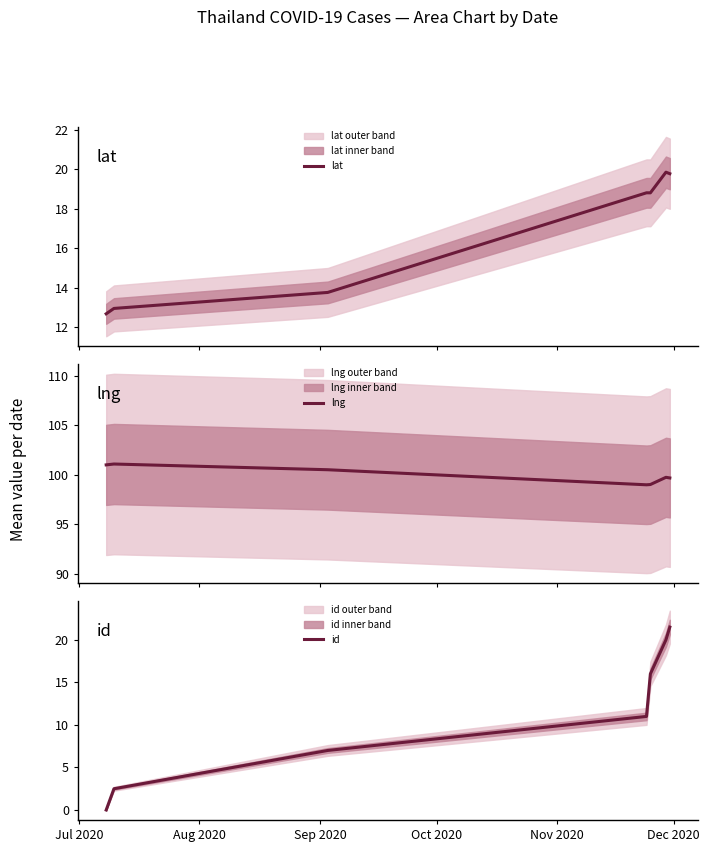

What is the maximum value shown in the chart?

101.1